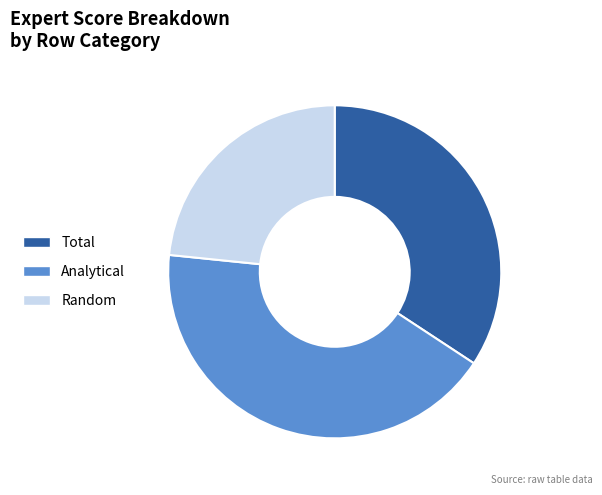

The Random slice represents 23% of the pie. True or false?

True